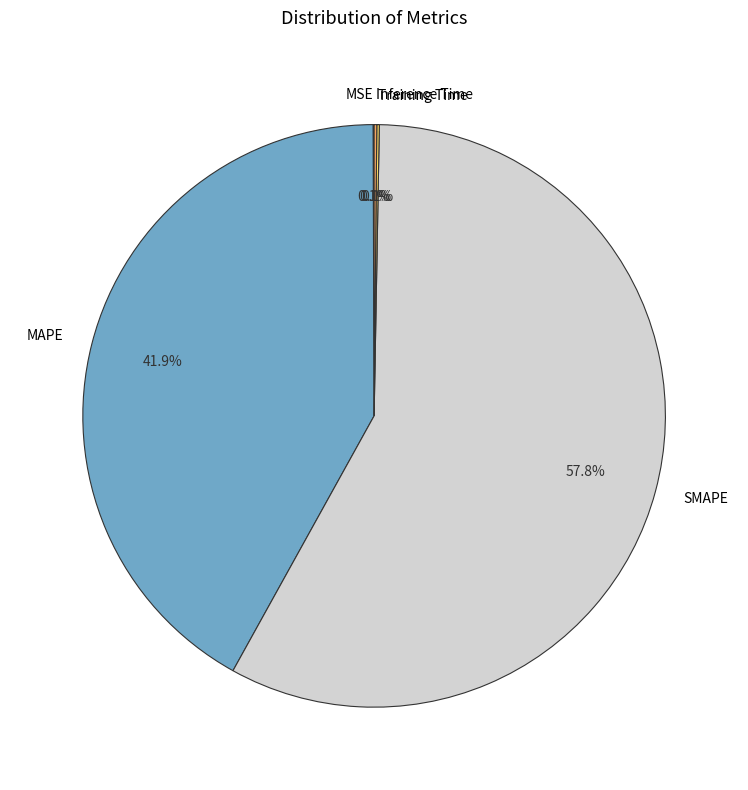

What portion of the pie excludes MAPE?

58.1%